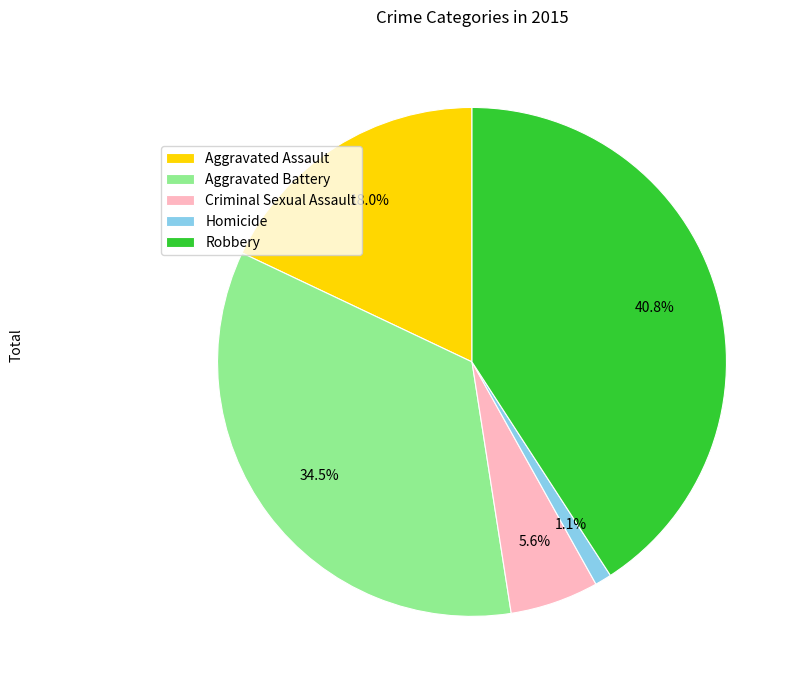

Which slice is the smallest?

Homicide